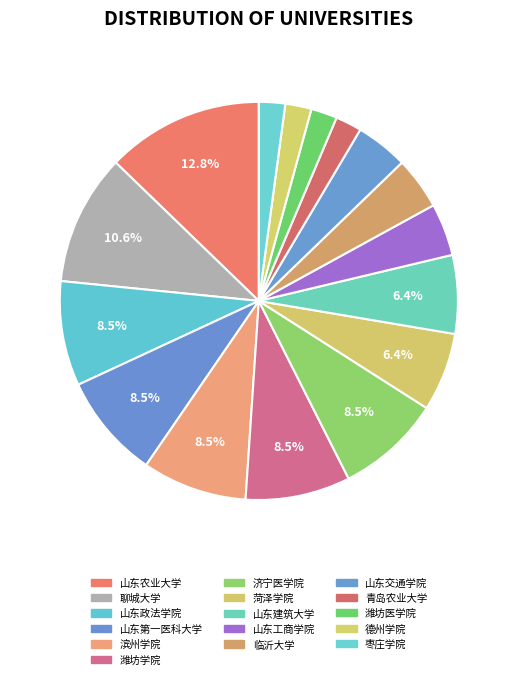

Rank the categories by value from highest to lowest.

山东农业大学, 聊城大学, 山东政法学院, 山东第一医科大学, 滨州学院, 潍坊学院, 济宁医学院, 菏泽学院, 山东建筑大学, 山东工商学院, 临沂大学, 山东交通学院, 青岛农业大学, 潍坊医学院, 德州学院, 枣庄学院